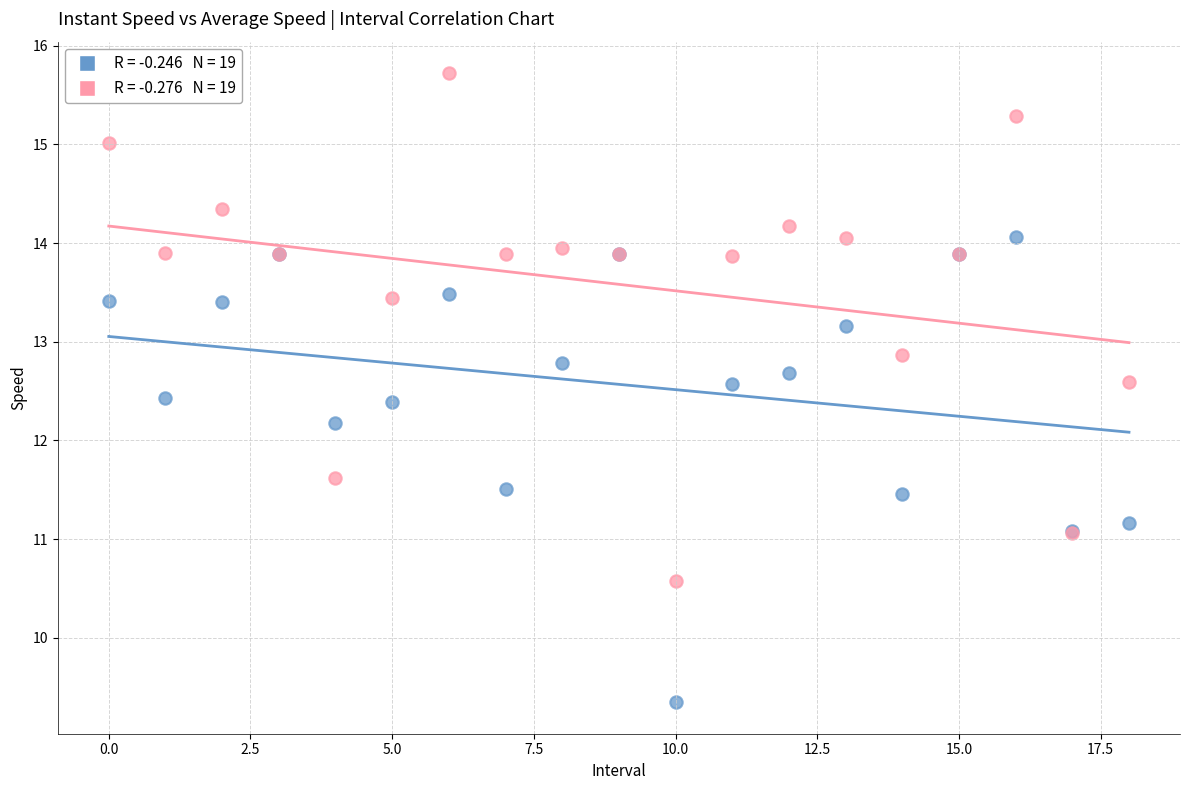

Across all series, what Y value is closest to 12?

12.2